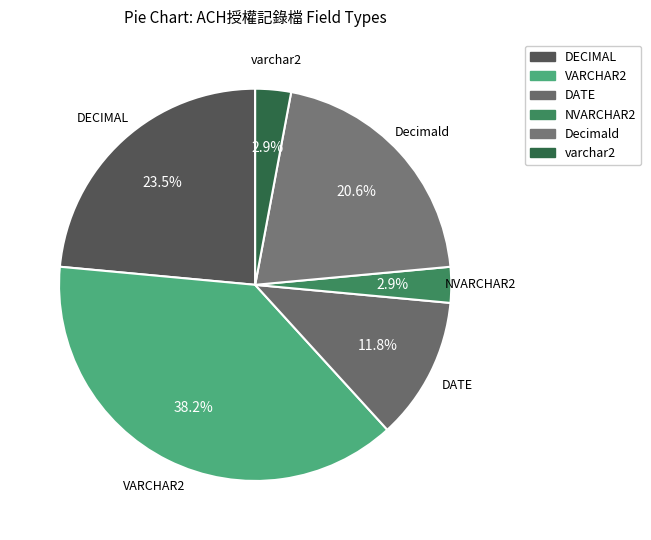

Is it true that DECIMAL is 24% of the pie?

True